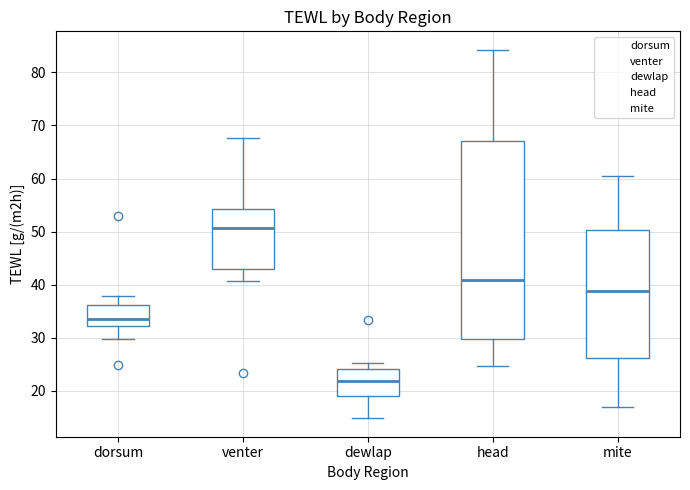

Where does the median line of the box for mite sit on the y-axis? The values are not printed on the chart, so give them approximately, as read against the axis.

39